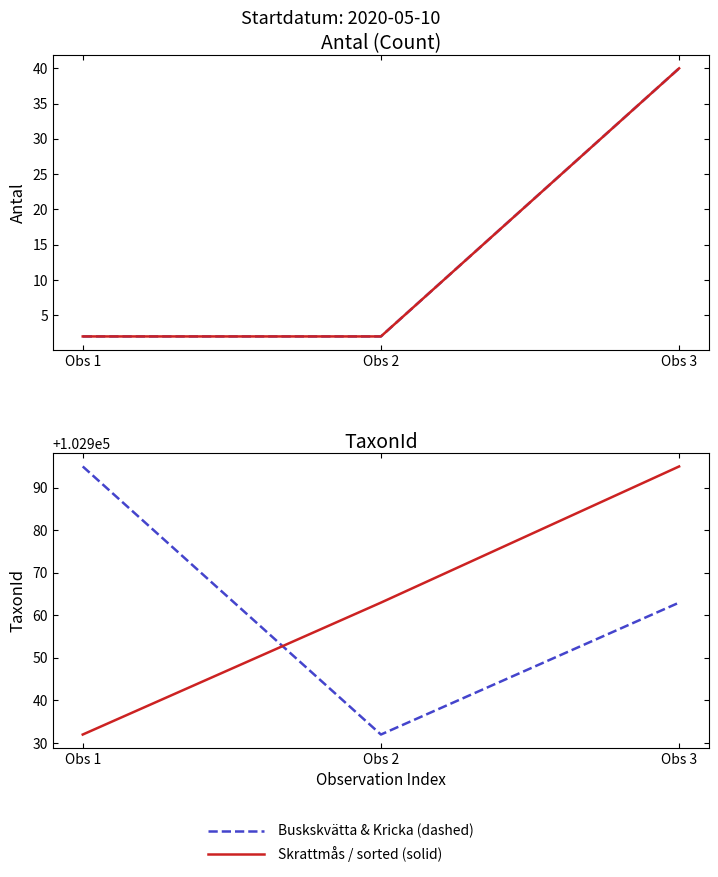

How many series are shown in this chart?

4